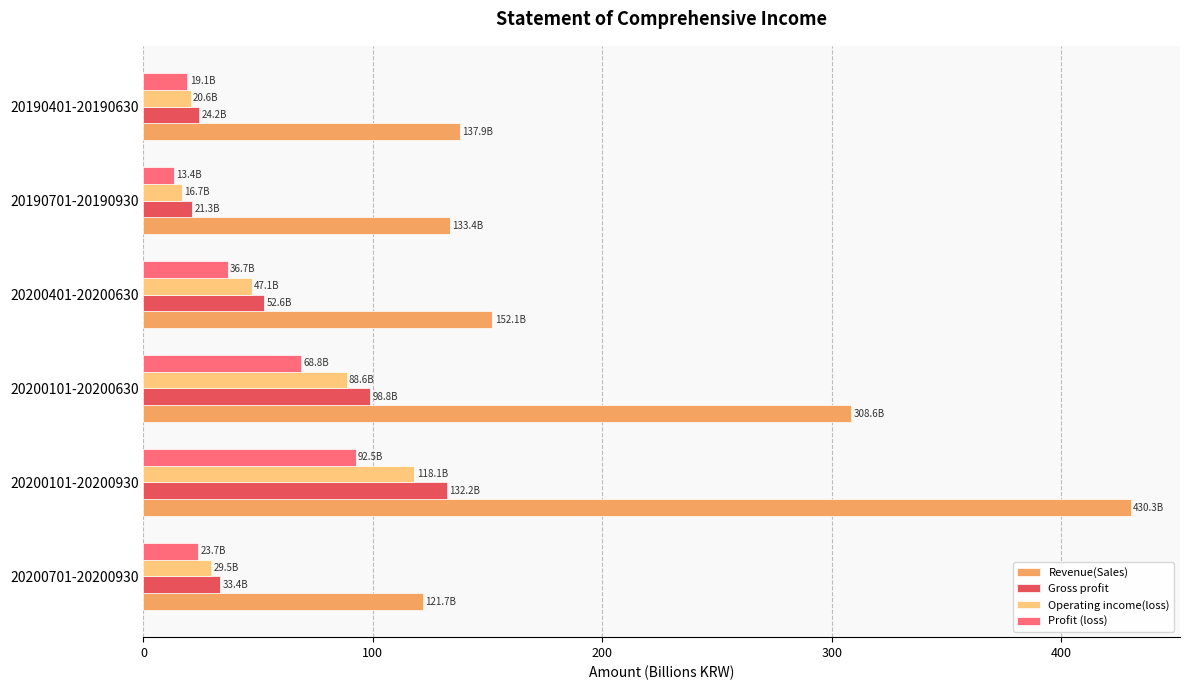

What is the total value across all series at 20190401-20190630?

201.8